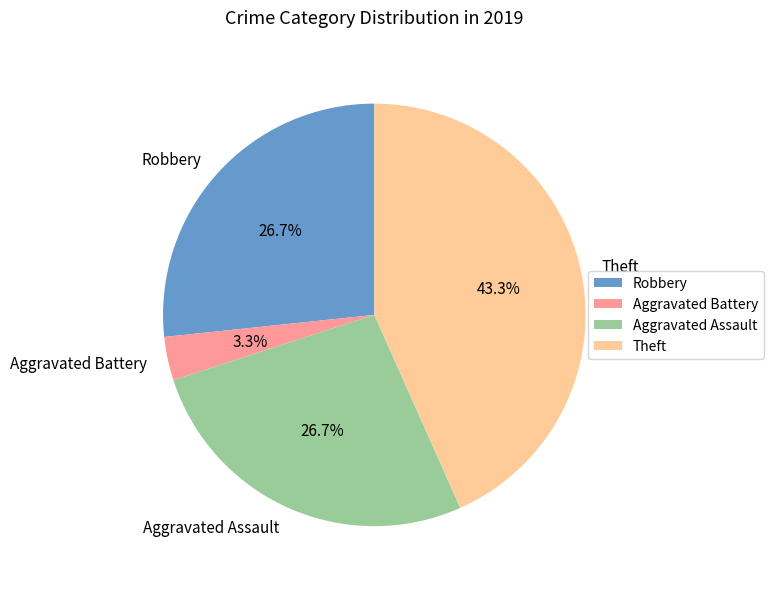

What percentage is NOT represented by Aggravated Battery?

96.7%